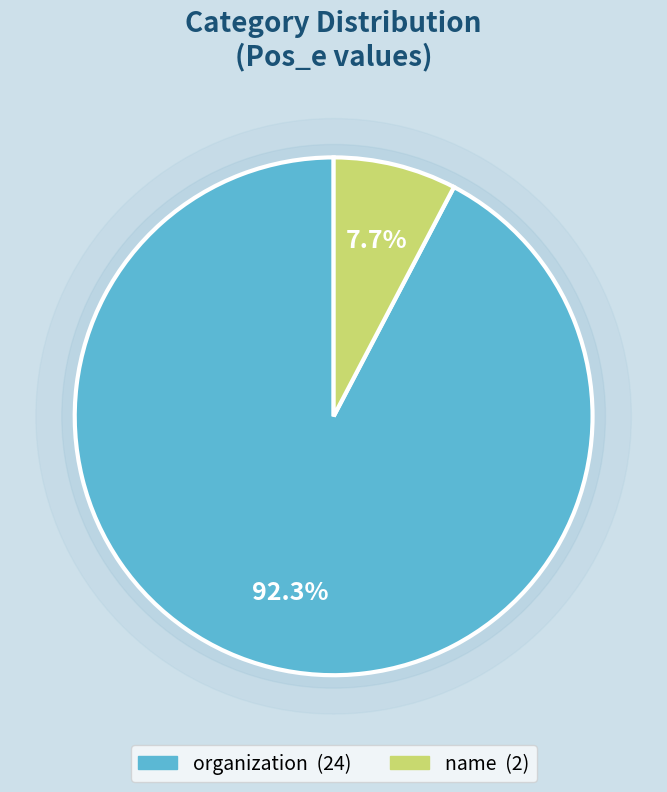

Which category accounts for the majority?

organization